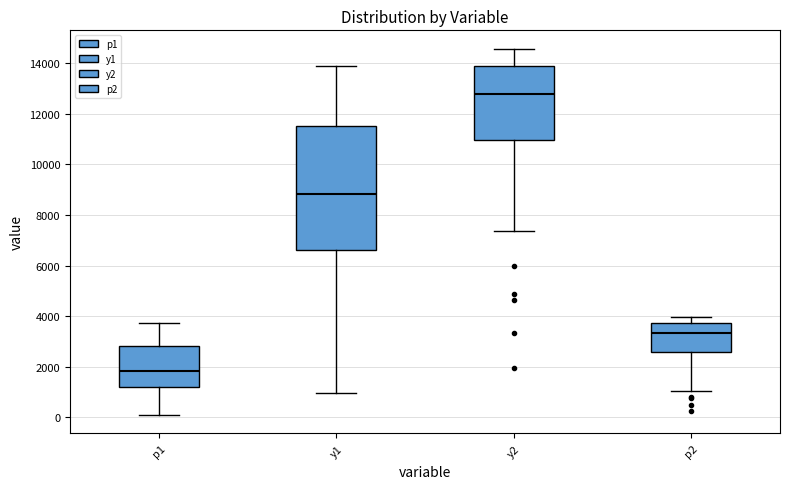

Reading left to right, transcribe this box plot: for each box, give where its median line is, the range the box spans, and where its two whiskers end, as read against the y-axis. The values are not printed on the chart, so give them approximately, as read against the axis.

p1: median 1800, box 1200 to 2800, whiskers 0 to 3800
y1: median 8800, box 6600 to 11600, whiskers 1000 to 14000
y2: median 12800, box 11000 to 14000, whiskers 7400 to 14600
p2: median 3400, box 2600 to 3800, whiskers 1000 to 4000